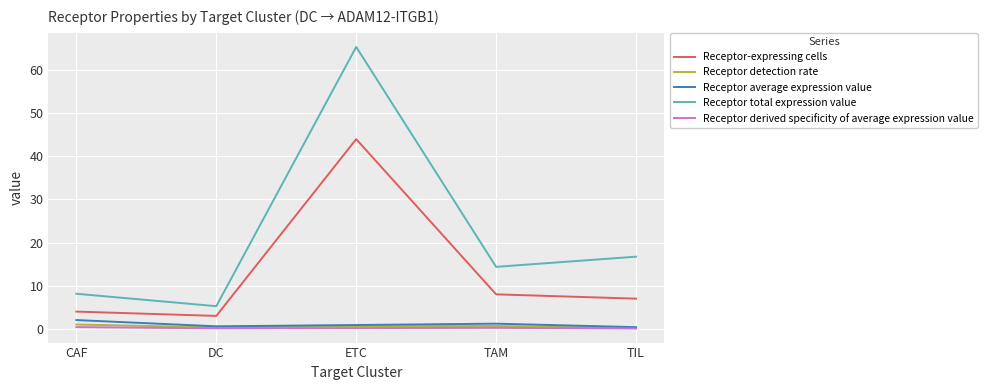

How many interior local peaks does the Receptor-expressing cells series have?

1